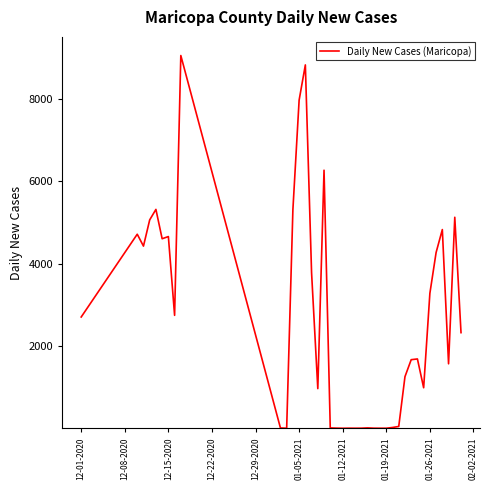

What is the difference between the maximum and minimum values?

9055